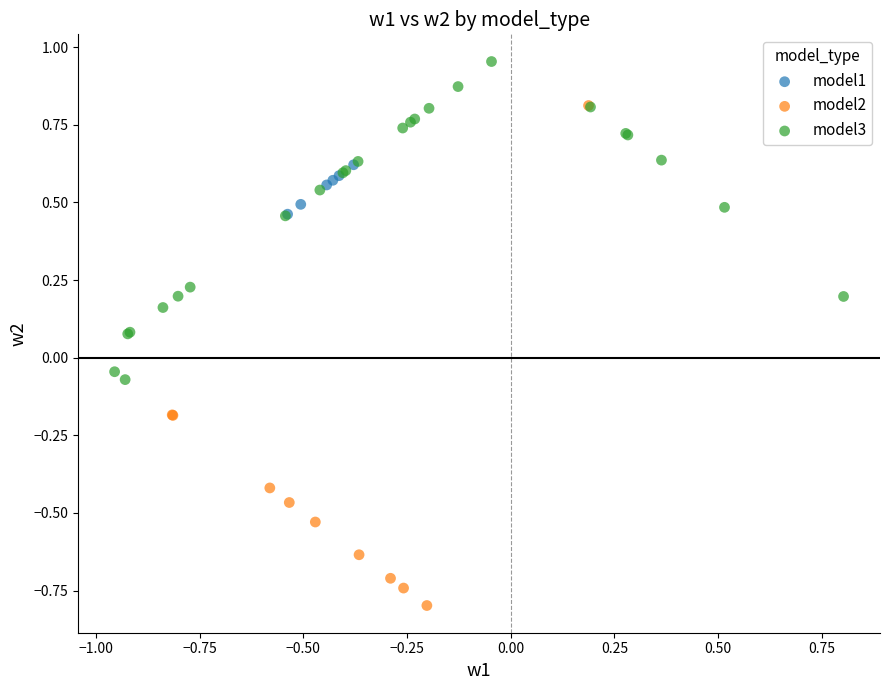

Which series reaches the minimum Y coordinate?

model2